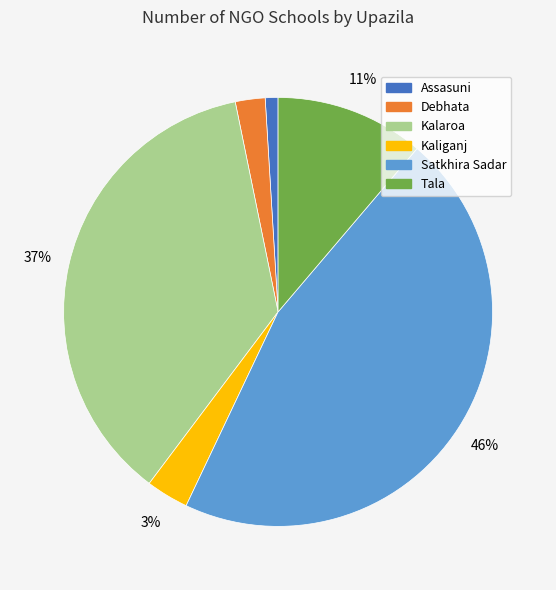

What is the smallest slice in the pie chart?

Assasuni